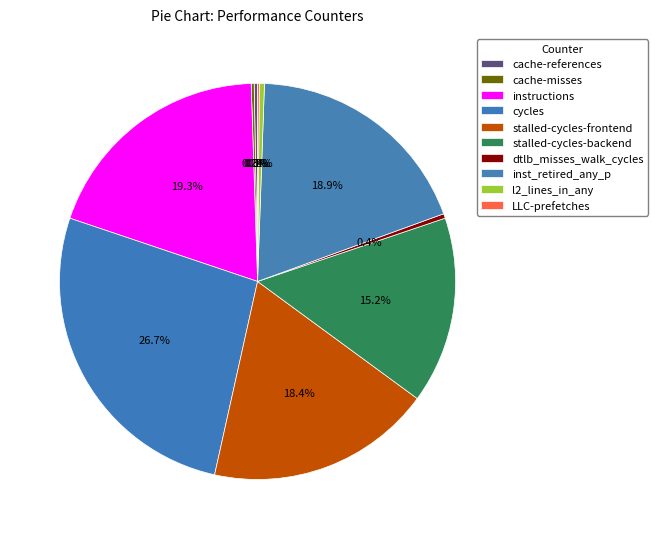

What is the change in value from stalled-cycles-backend to inst_retired_any_p?

+8225792054